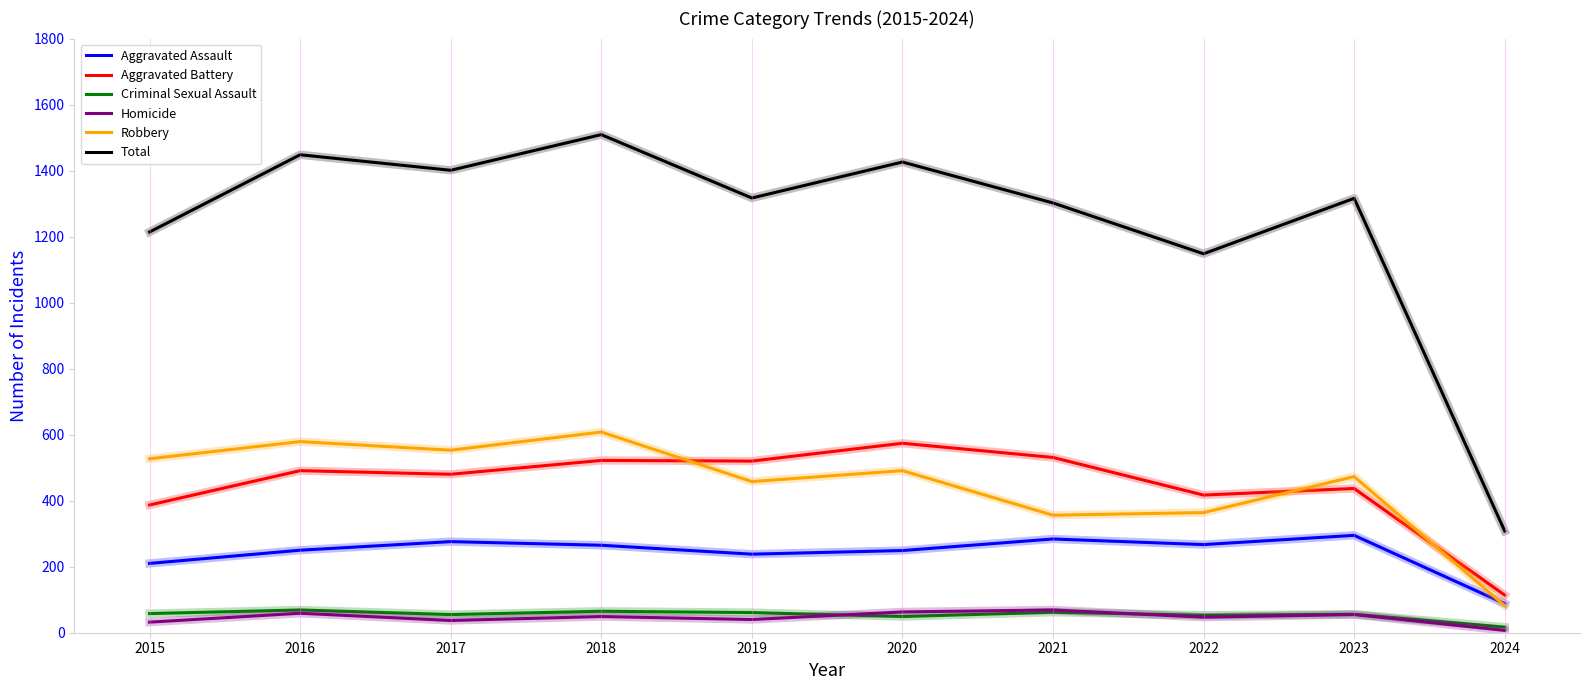

How many lines are shown in the chart?

6